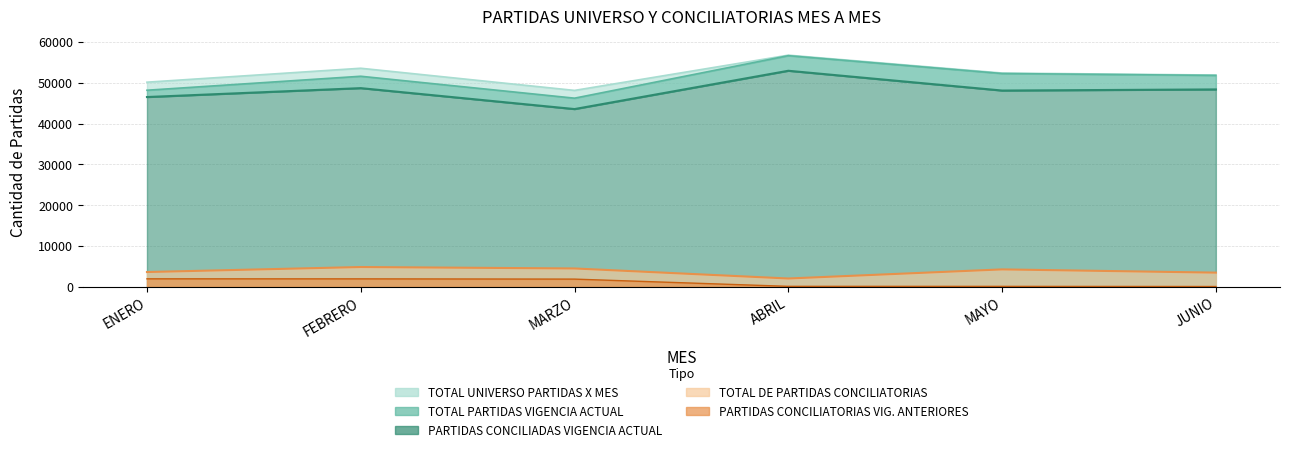

In TOTAL UNIVERSO PARTIDAS X MES, how many points are higher than both neighbors (excluding endpoints)?

2